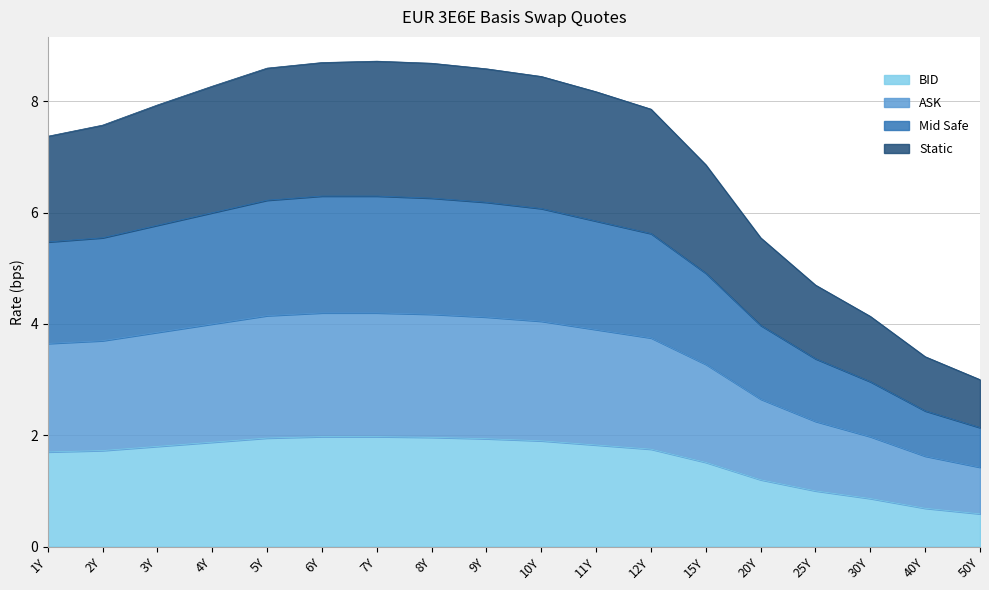

What is the lowest value of the BID series?

0.6